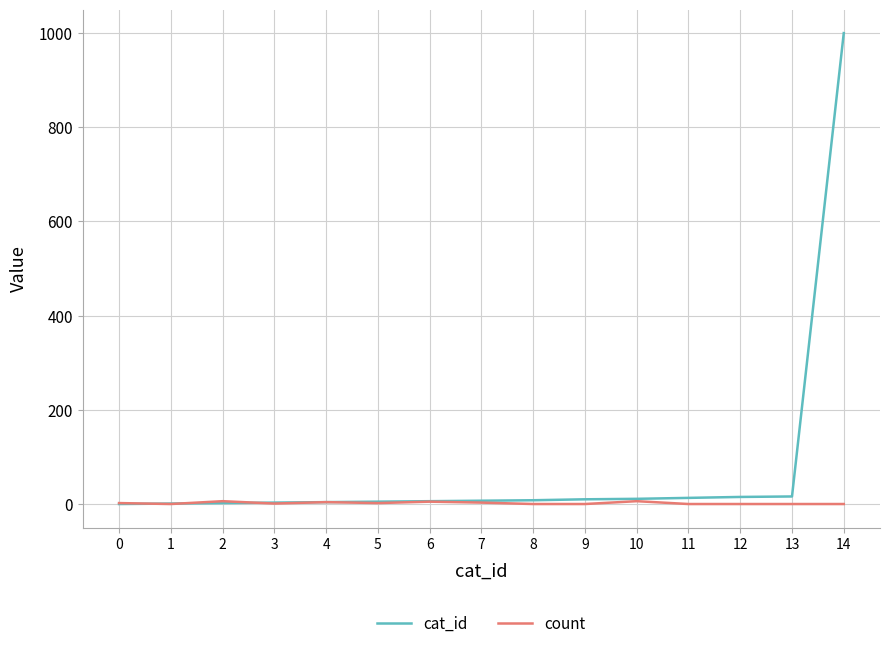

Which series has the largest total across all categories?

cat_id